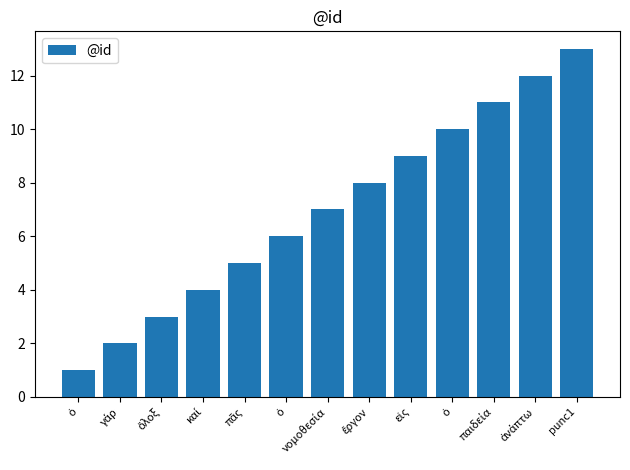

How many data points are less than 7?

6